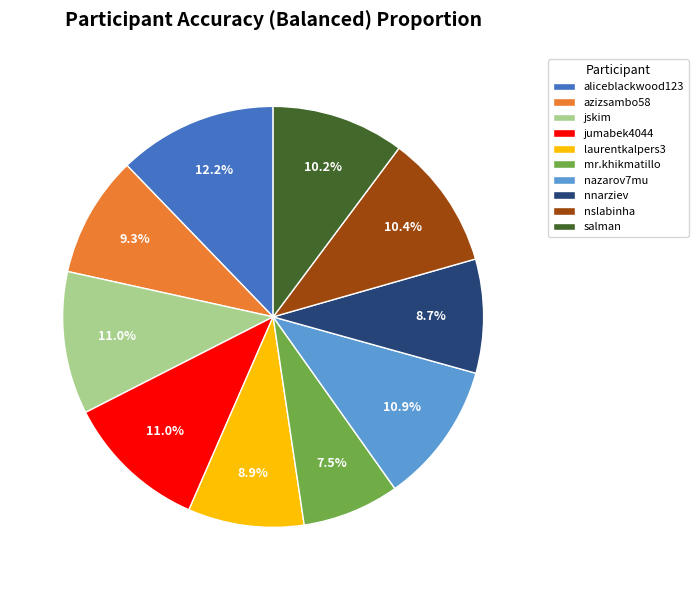

Count the number of slices in the pie.

10